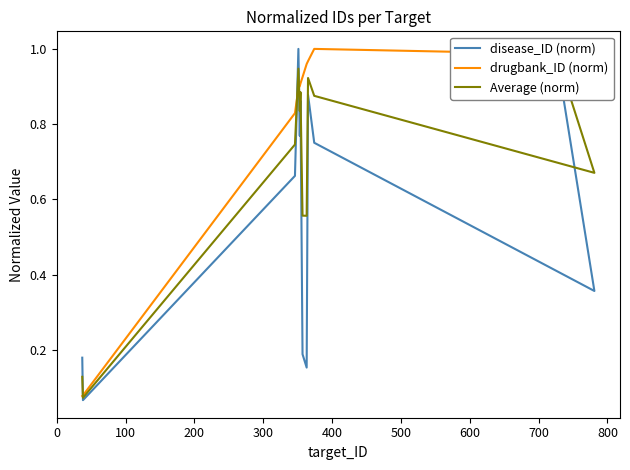

Which series has the largest range (max minus min)?

disease_ID (norm)